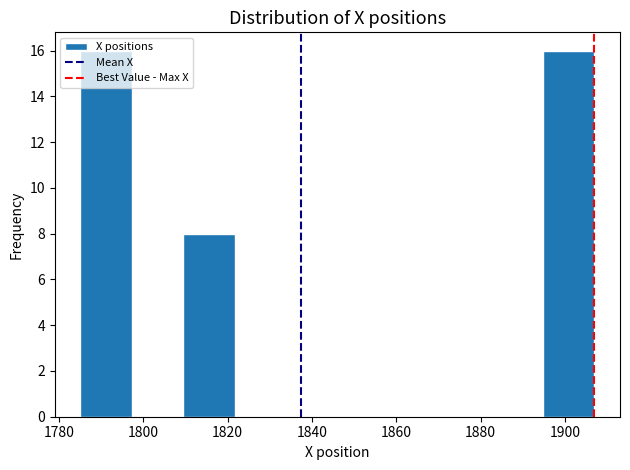

Reading left to right, transcribe this chart: for each bar, give the range it covers on the x-axis and its height. Neither the bar edges nor the heights are printed on the chart, so give them approximately, as read against the axes.

1786 to 1798: 16
1798 to 1810: 0
1810 to 1822: 8
1822 to 1834: 0
1834 to 1846: 0
1846 to 1858: 0
1858 to 1870: 0
1870 to 1882: 0
1882 to 1894: 0
1894 to 1906: 16